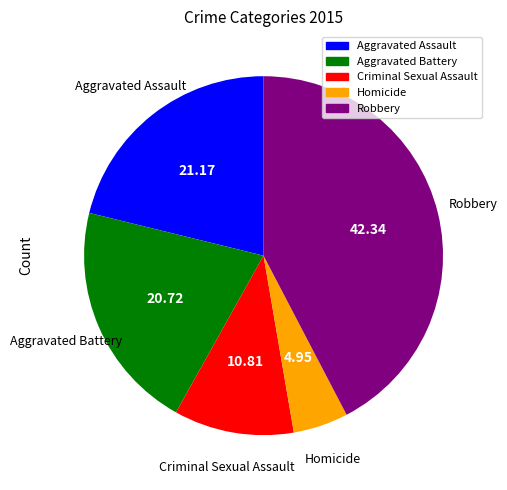

What is the largest slice in the pie chart?

Robbery